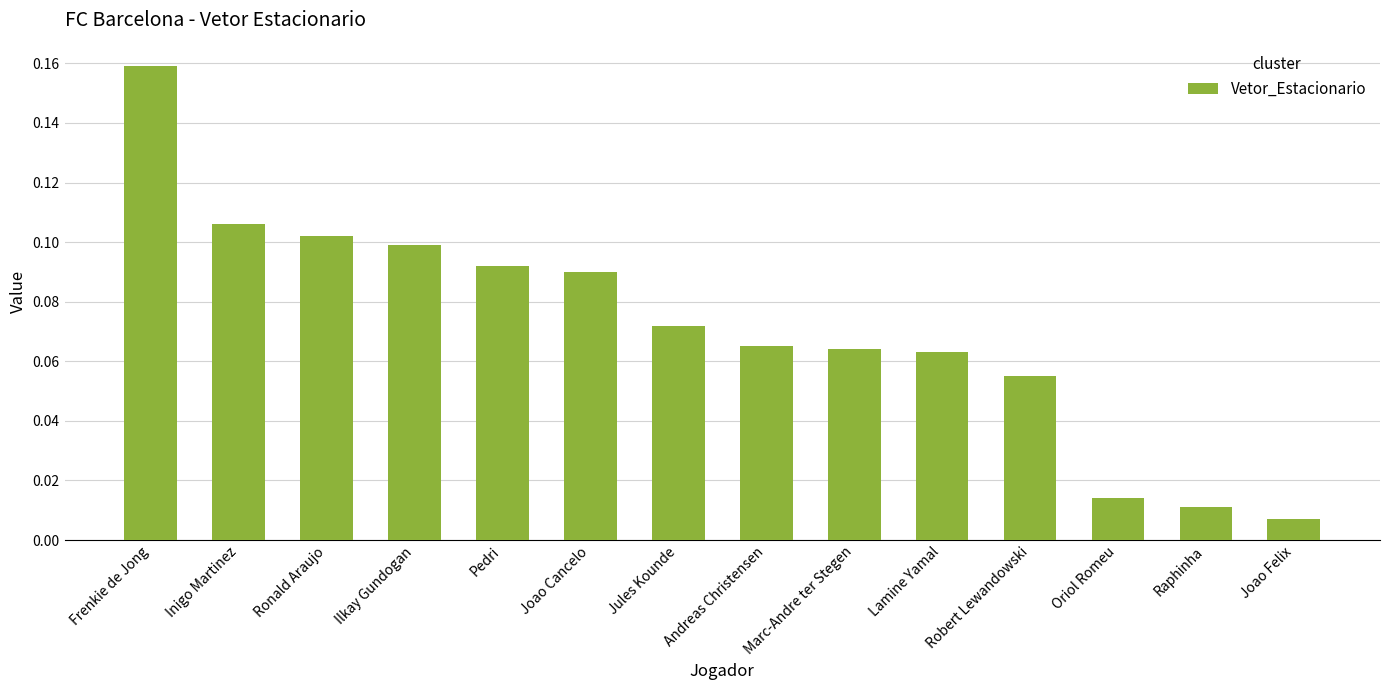

Which label corresponds to the largest value in the chart?

Frenkie de Jong